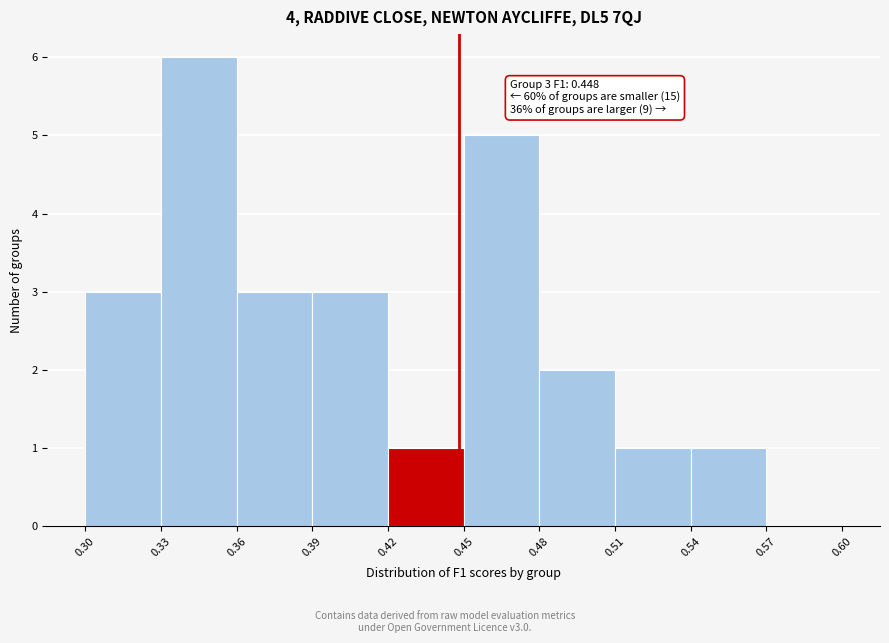

Over which range of the x-axis is the bar tallest?

0.33 to 0.36